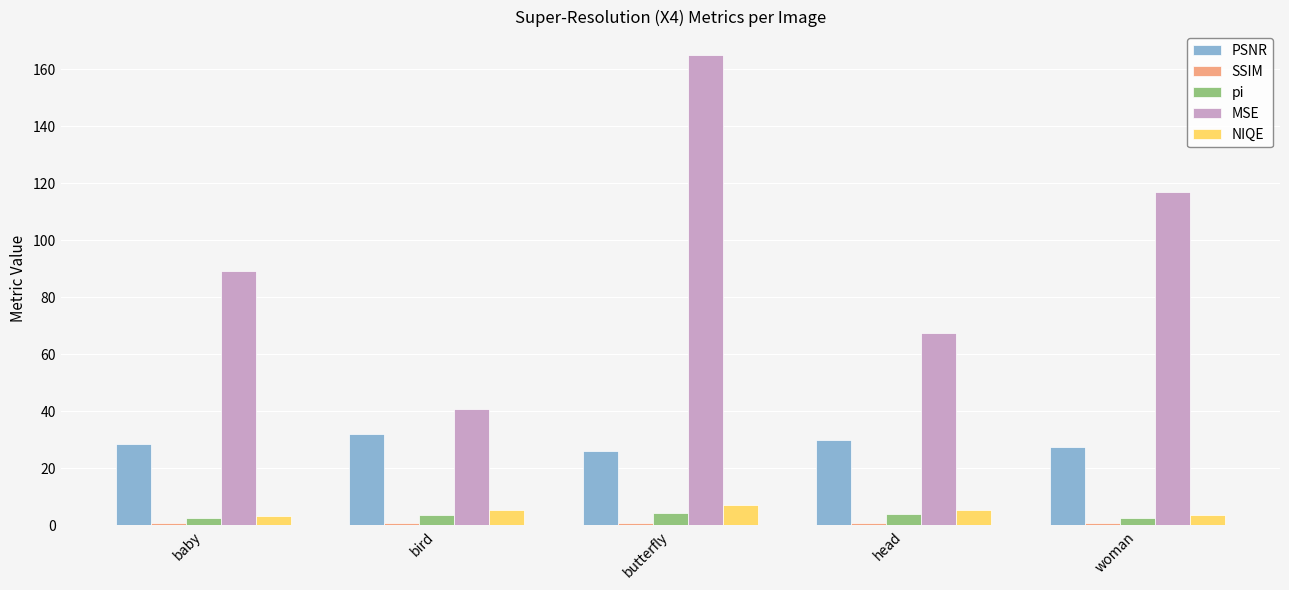

At which label does MSE reach its peak?

butterfly